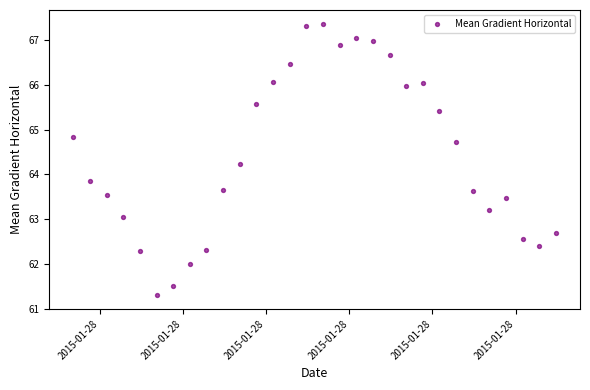

What Y value in the scatter plot is closest to 64?

63.9